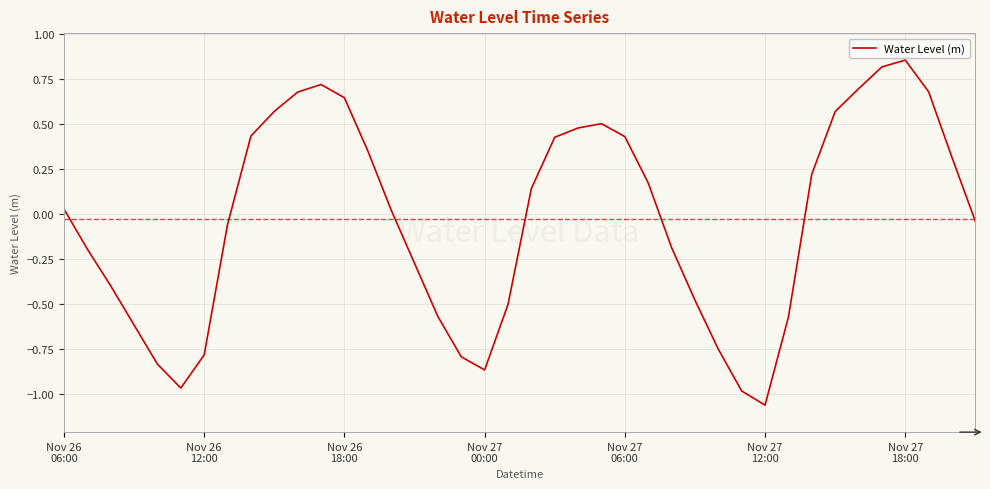

What is the difference between the maximum and minimum values?

1.9